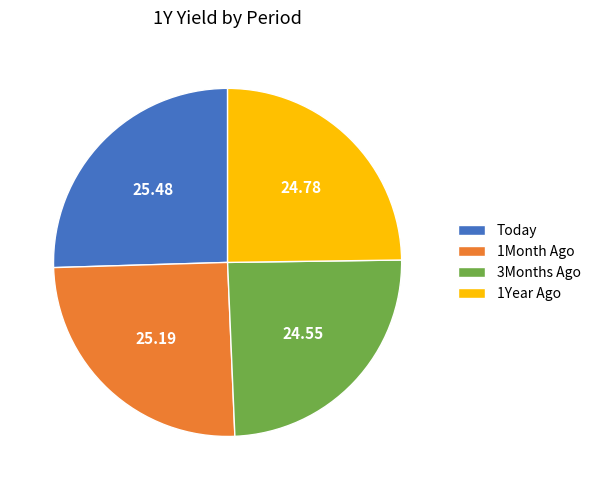

What is the ratio of the value at Today to the value at 3Months Ago?

1.0